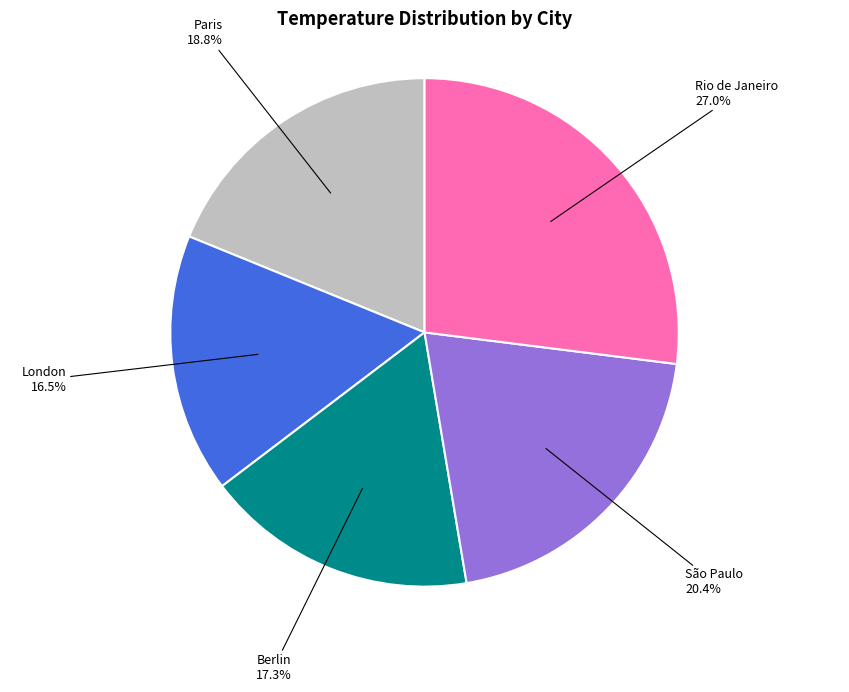

What is the ratio of the value at São Paulo to the value at London?

1.2